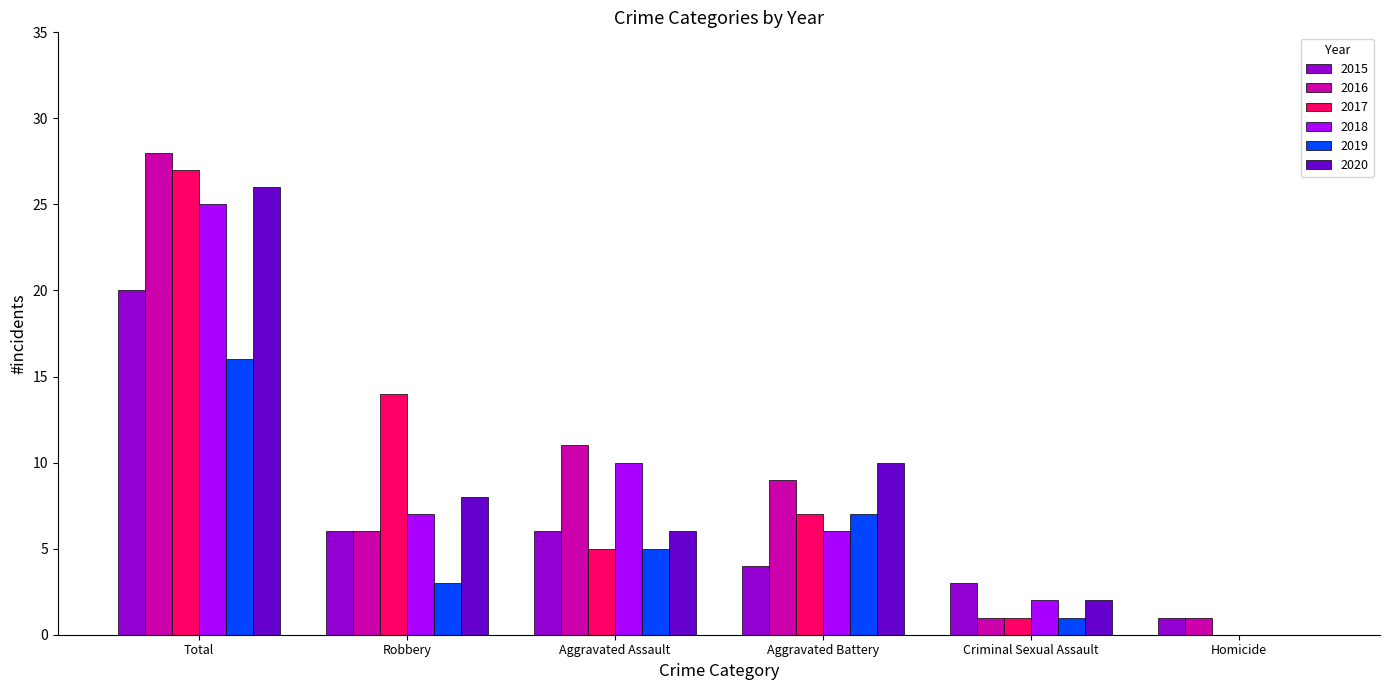

At which category is the sum across all series the highest?

Total